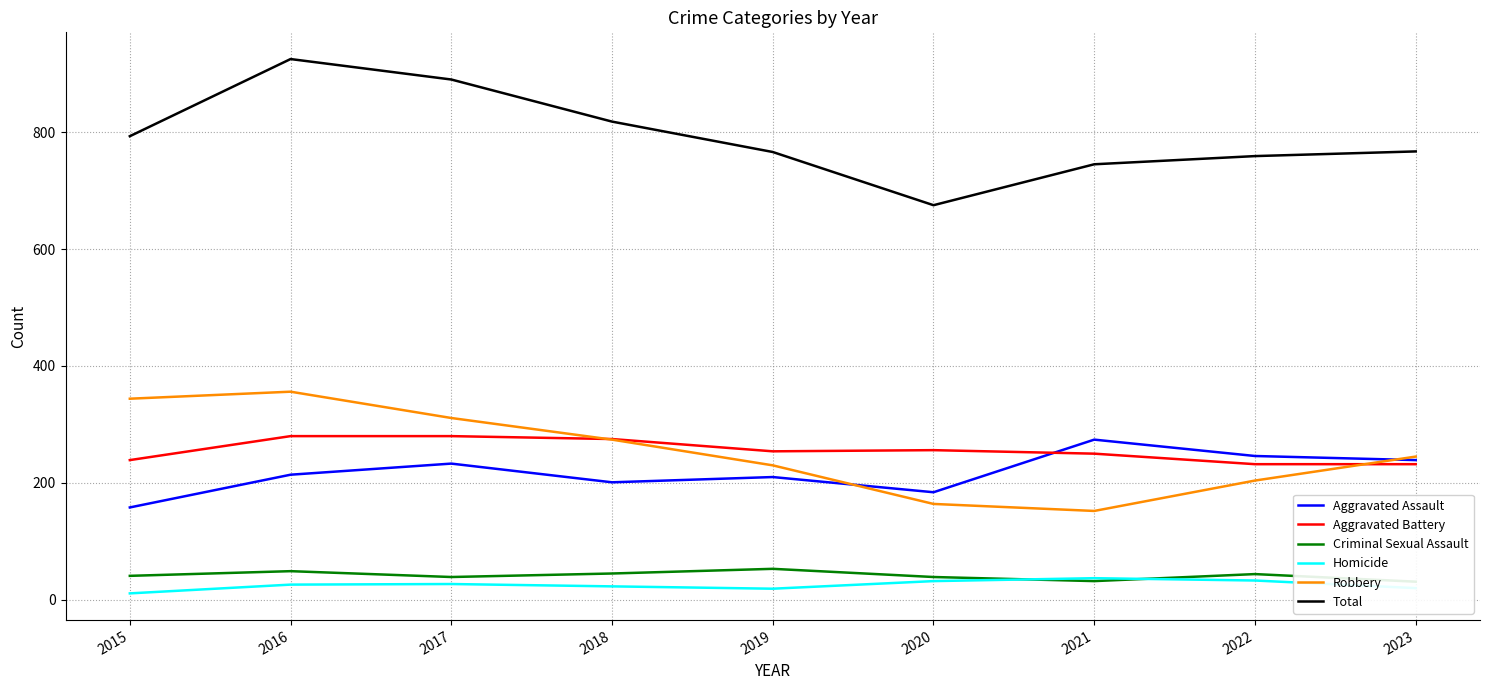

How many values in the Criminal Sexual Assault series exceed 41?

4